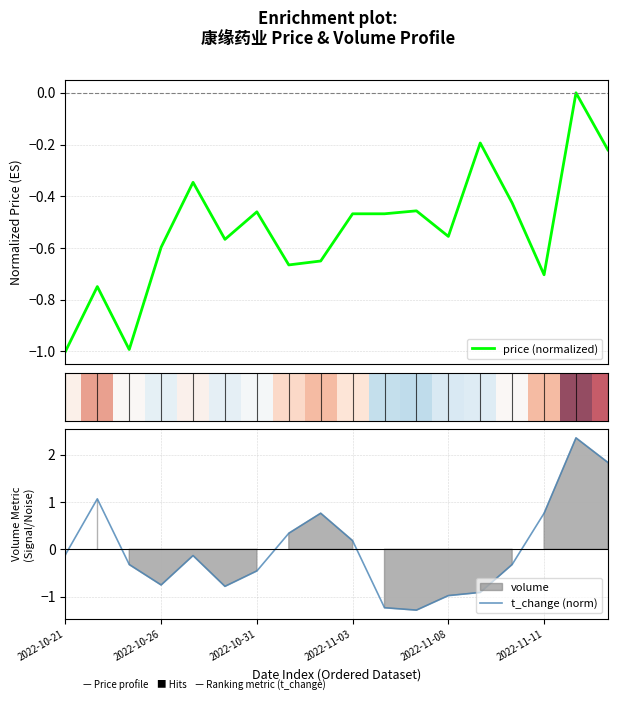

The price (normalized) series shows -0.2 at 13. True or false?

True